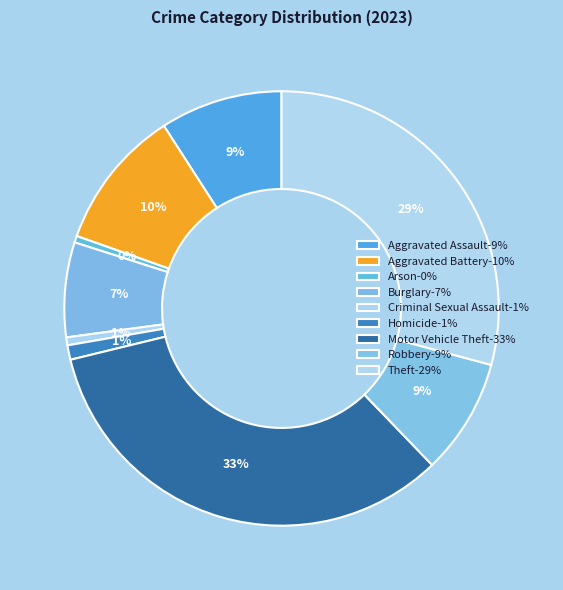

To the nearest percent, what portion does Homicide represent?

1%